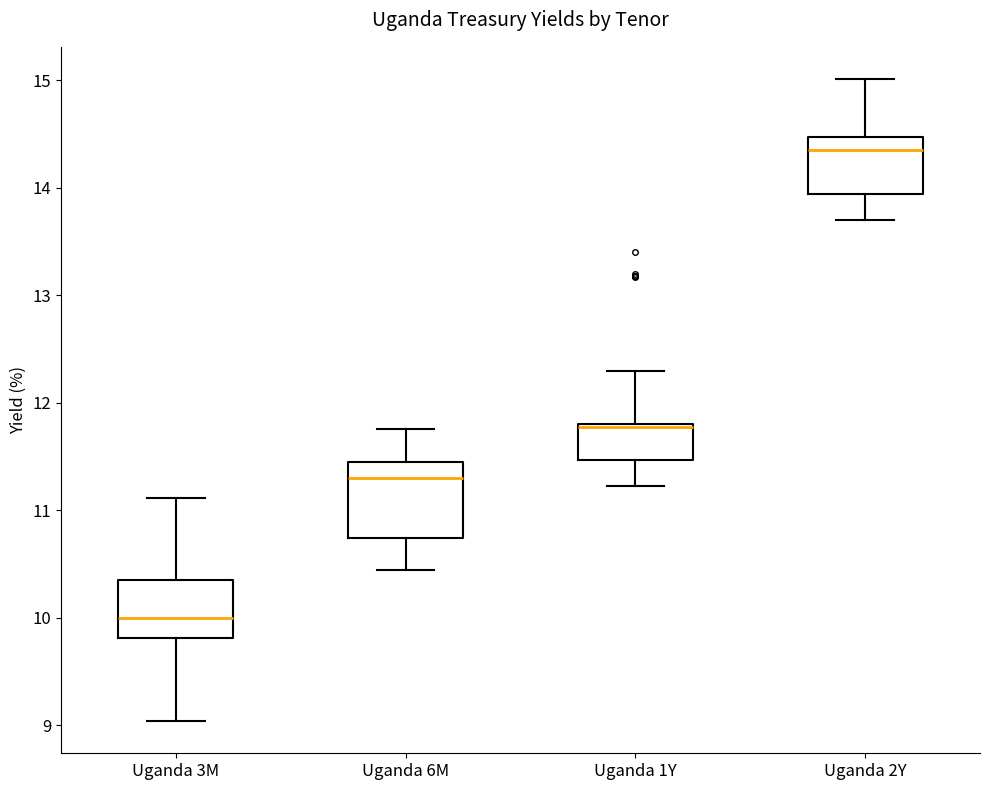

Reading left to right, read every box against the y-axis: the position of its median line, the range the box covers, and the ends of its whiskers. The values are not printed on the chart, so give them approximately, as read against the axis.

Uganda 3M: median 10.0, box 9.8 to 10.3, whiskers 9.0 to 11.1
Uganda 6M: median 11.3, box 10.7 to 11.5, whiskers 10.4 to 11.8
Uganda 1Y: median 11.8, box 11.5 to 11.8, whiskers 11.2 to 12.3
Uganda 2Y: median 14.4, box 13.9 to 14.5, whiskers 13.7 to 15.0